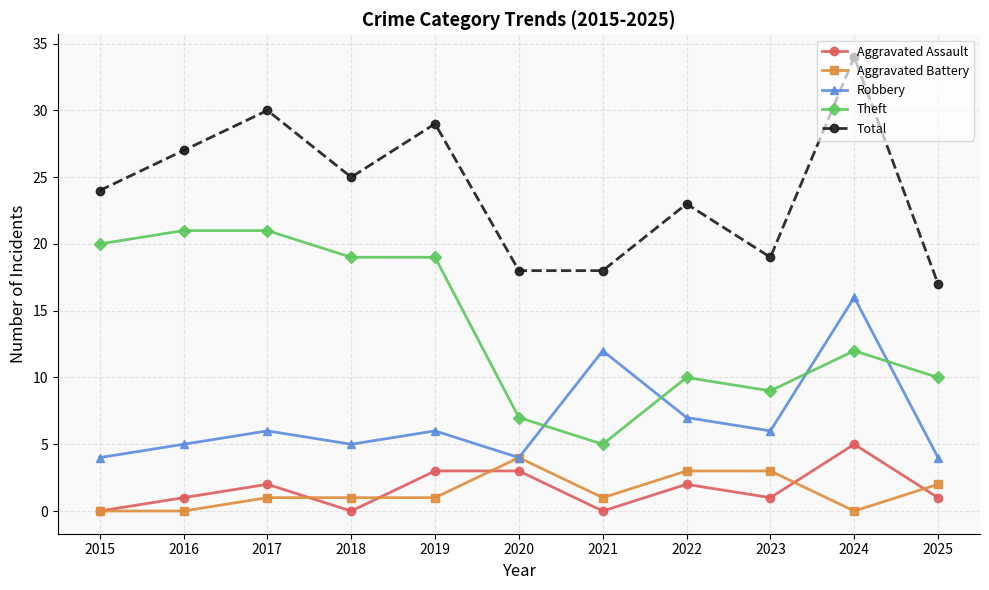

What is the difference between the maximum and minimum values in the Robbery series?

12